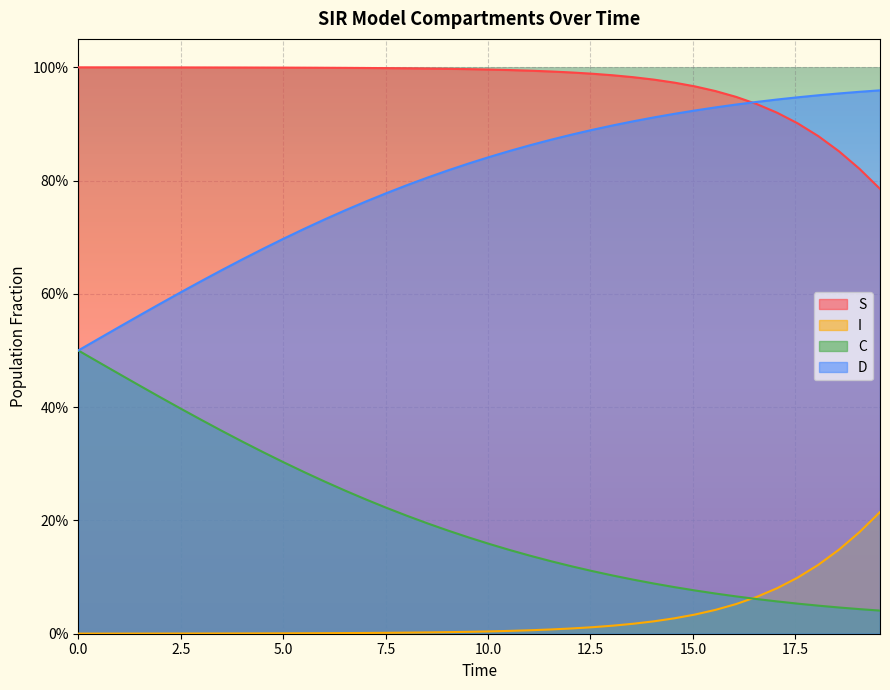

What are all the series names shown in the legend?

S, I, C, D